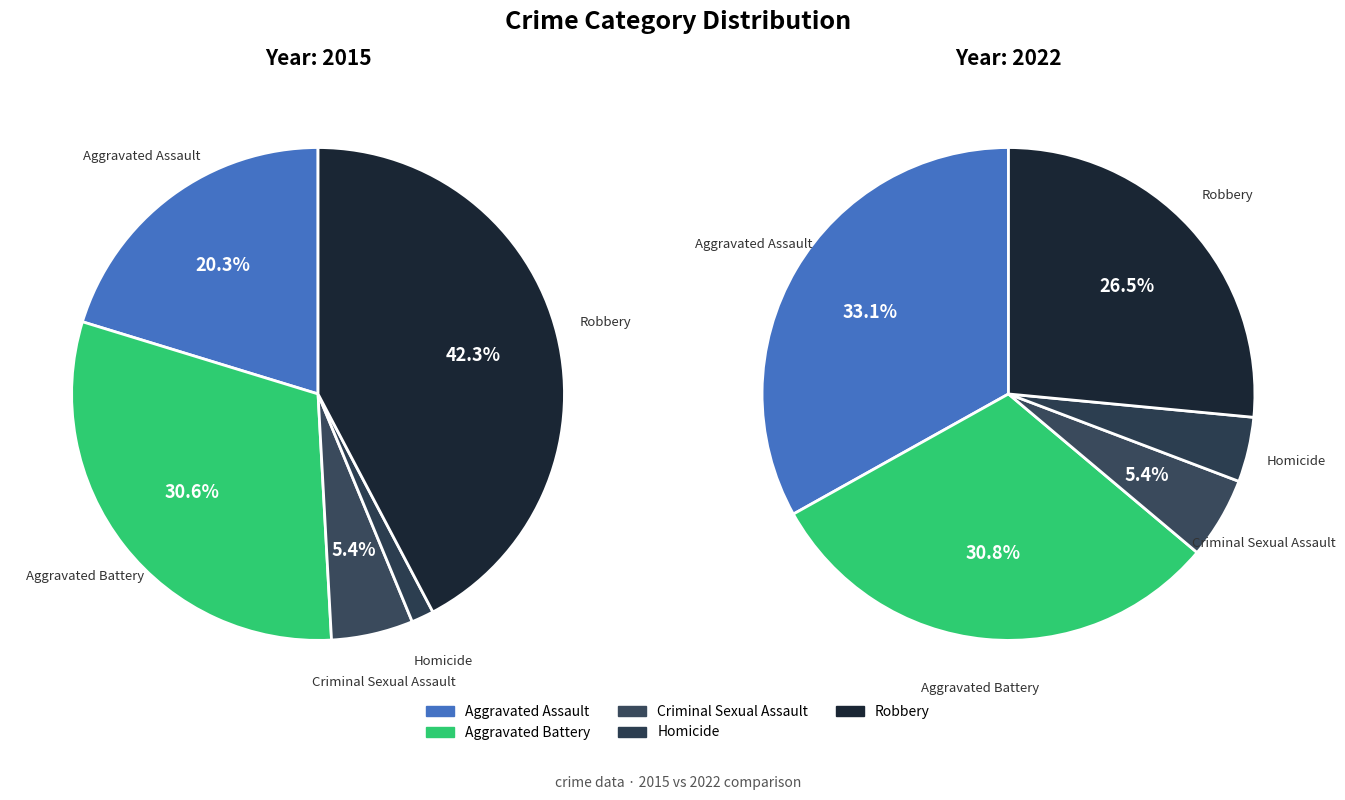

To the nearest percent, what is the difference between the Homicide and Aggravated Assault slice percentages?

29%